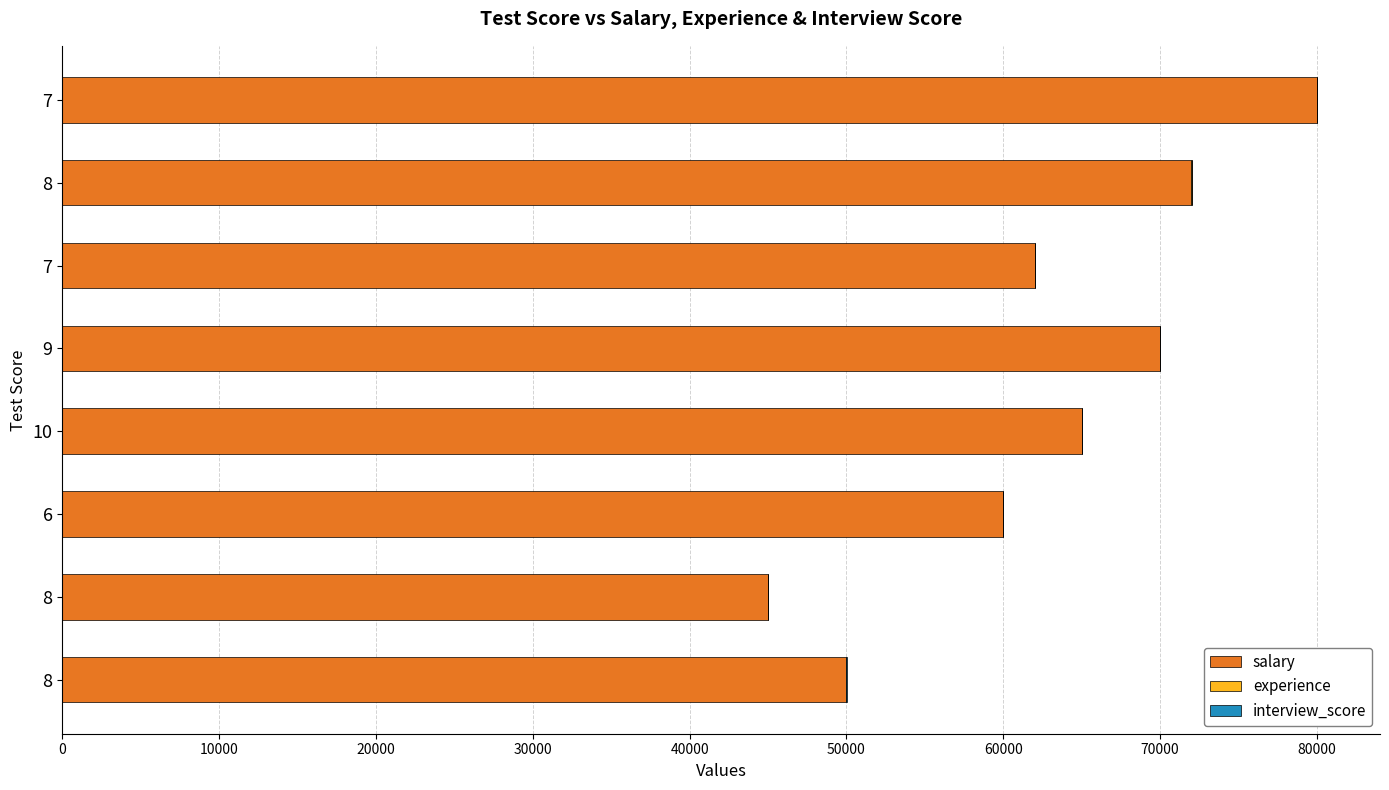

How many data points does each series have?

8